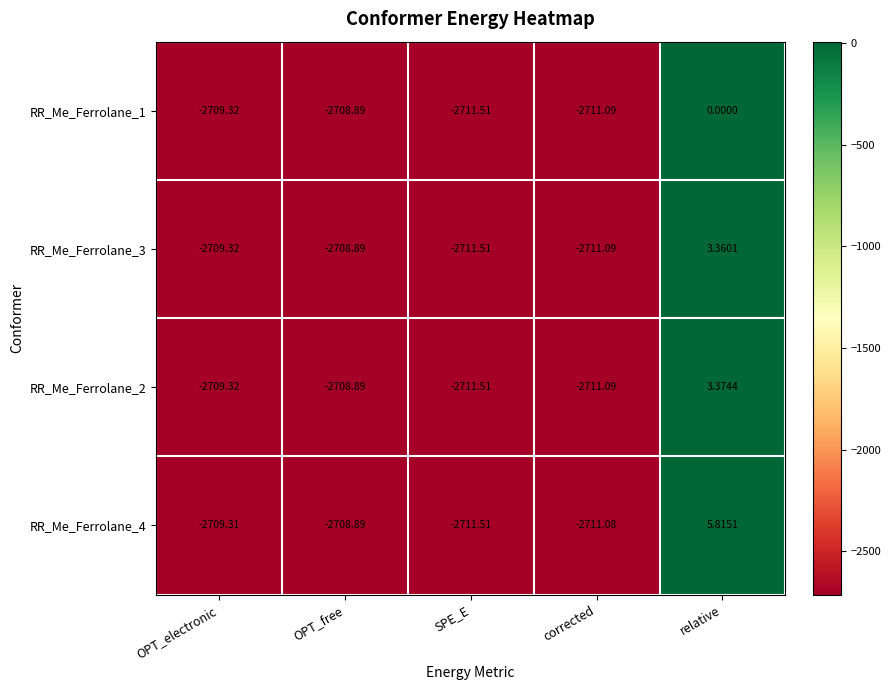

At which label is RR_Me_Ferrolane_4 closest to -1352?

OPT_free